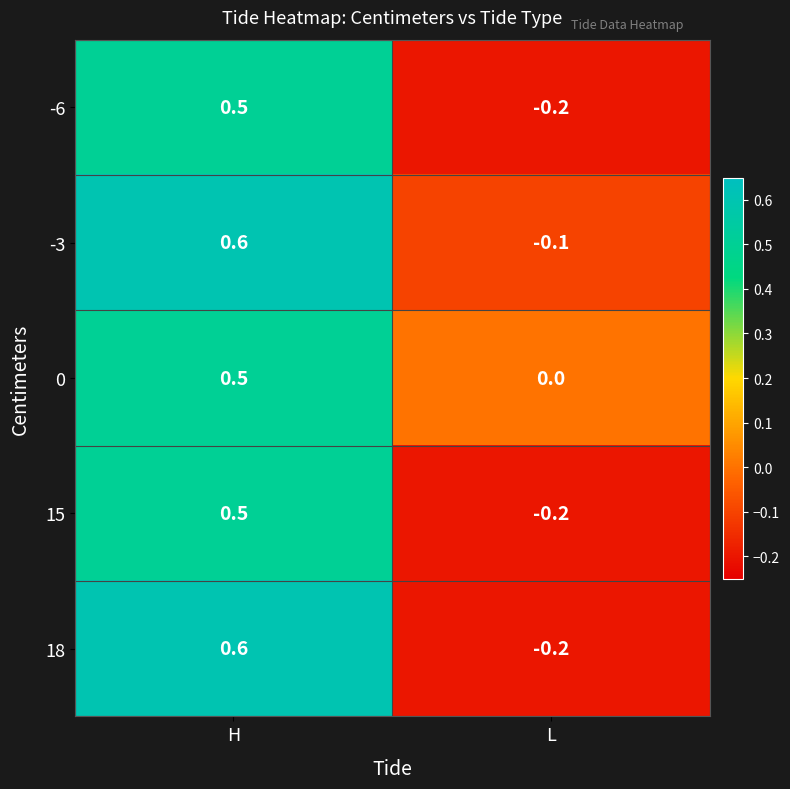

Read the -6 value at L.

-0.2